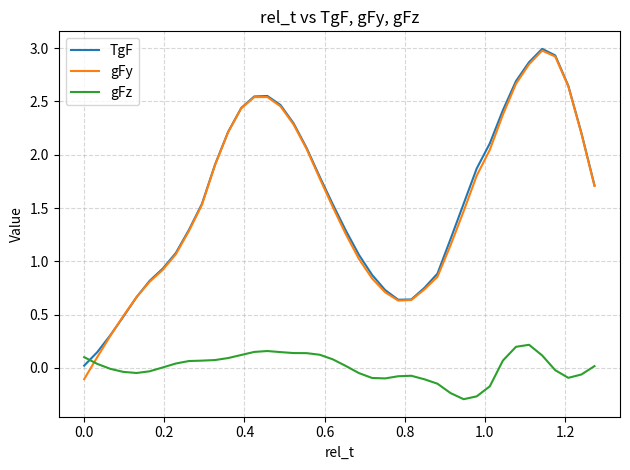

True or false: gFz and gFy intersect in this chart.

True